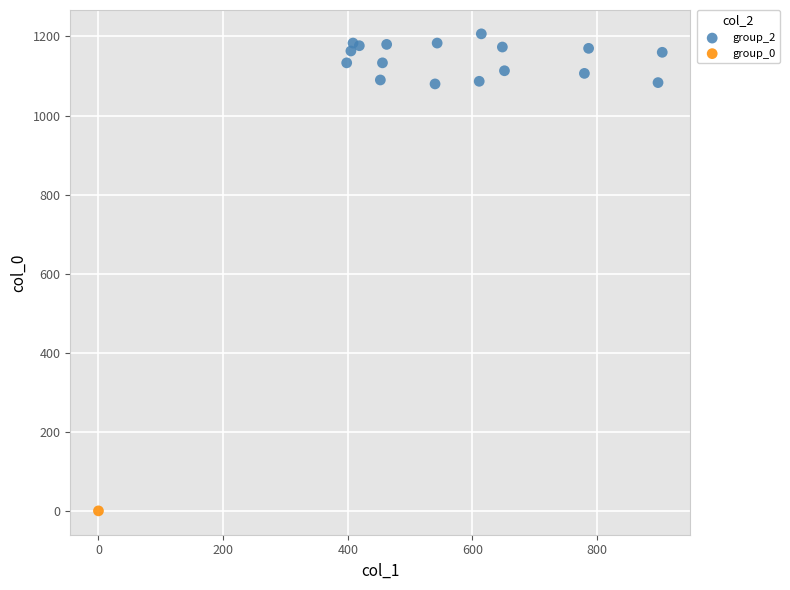

What are all the series names shown in the legend?

group_2, group_0